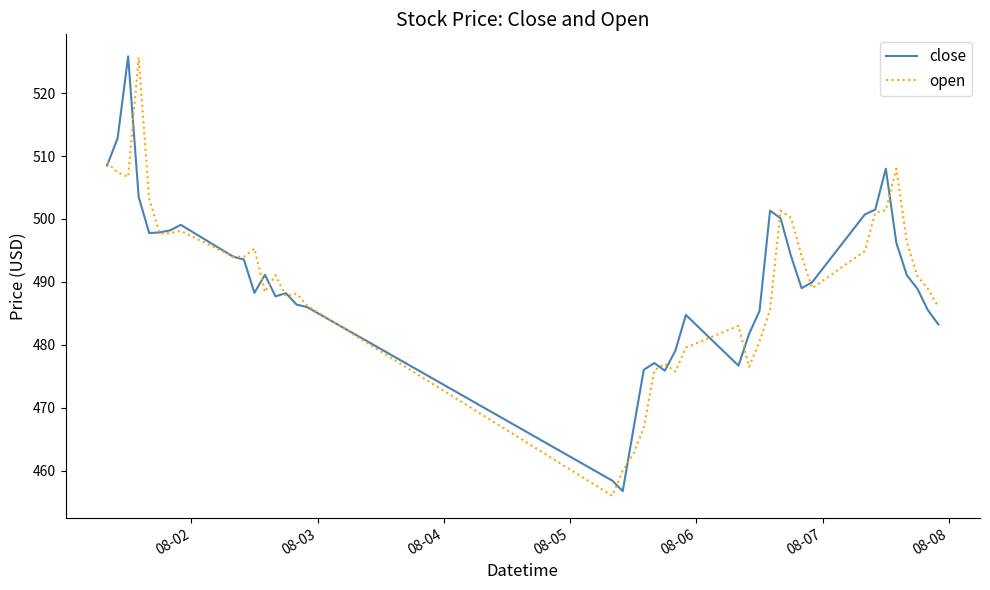

What is the highest value of the close series?

525.9